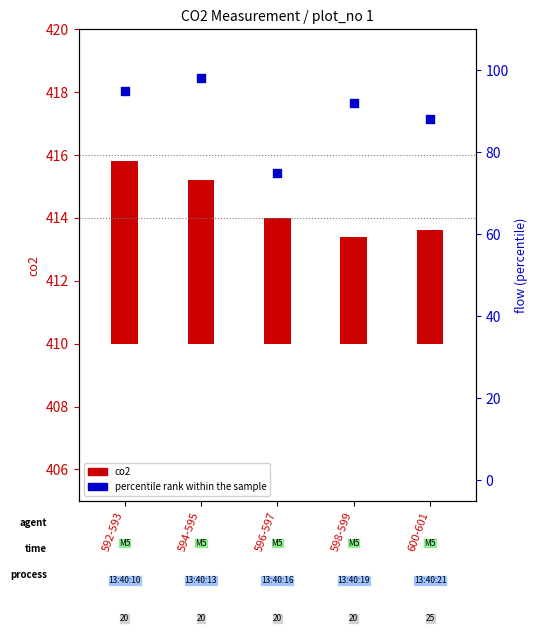

What is the change in value from 592-593 to 594-595?

+3